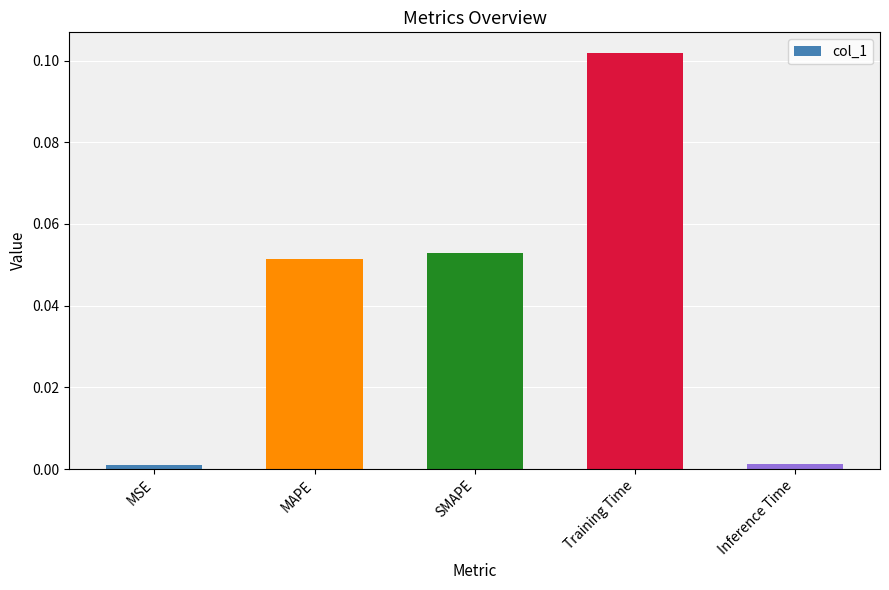

Which category has the highest value across all series?

Training Time